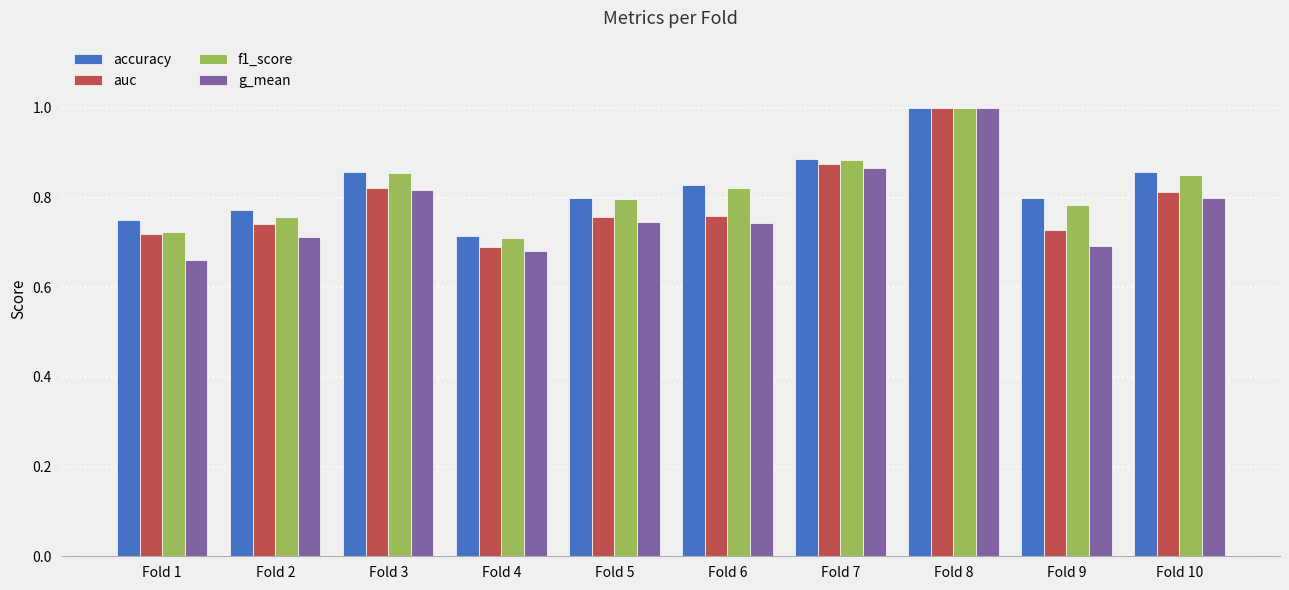

Is it true that auc equals 1.1 at Fold 5?

False